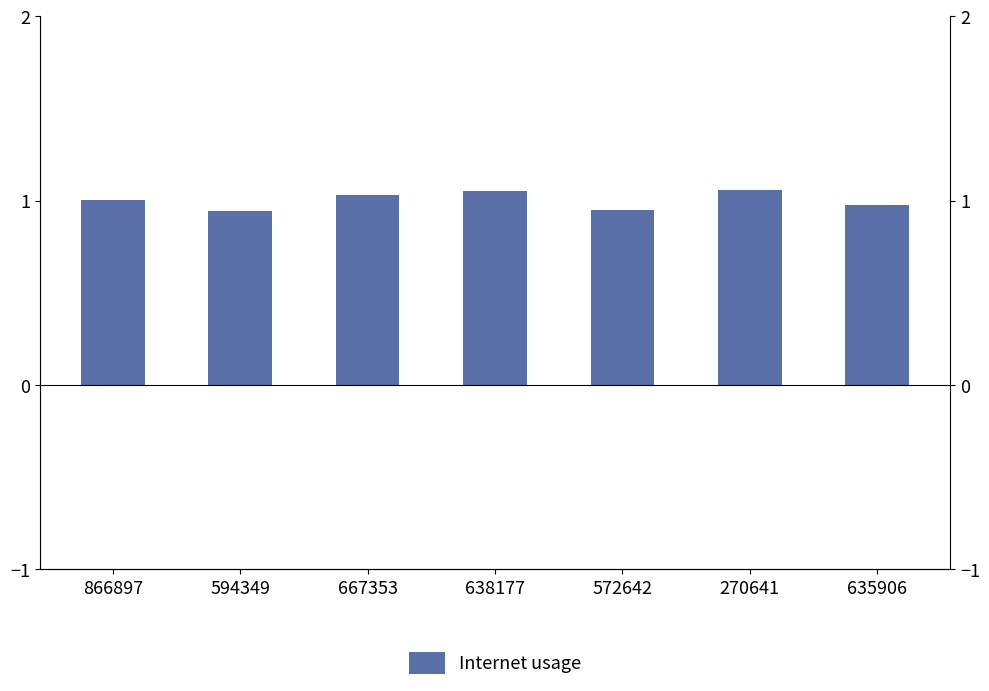

The value at 638177 is 1.9. True or false?

False